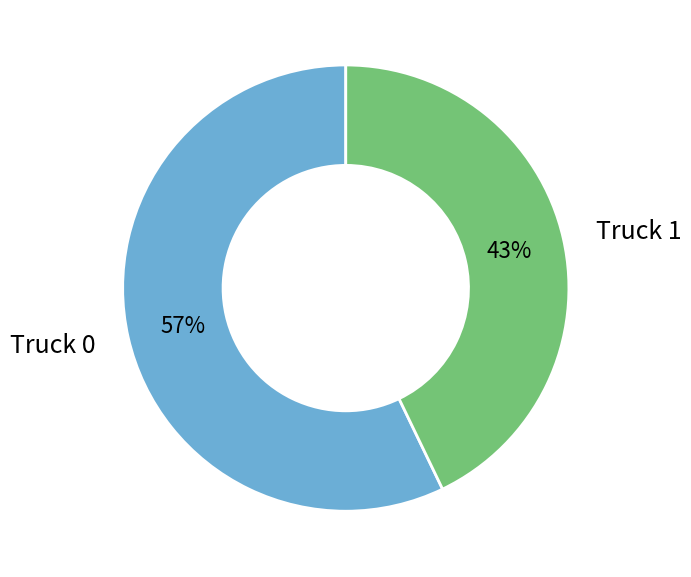

True or false: Truck 0 accounts for 44% of the total.

False